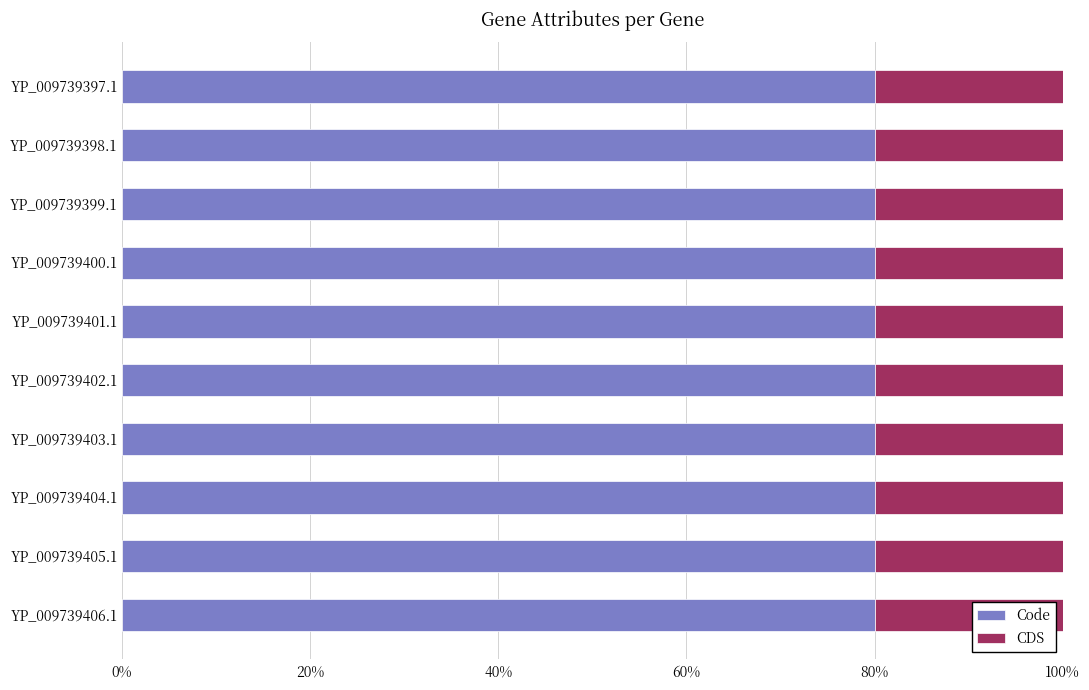

What is the minimum value for Code?

80